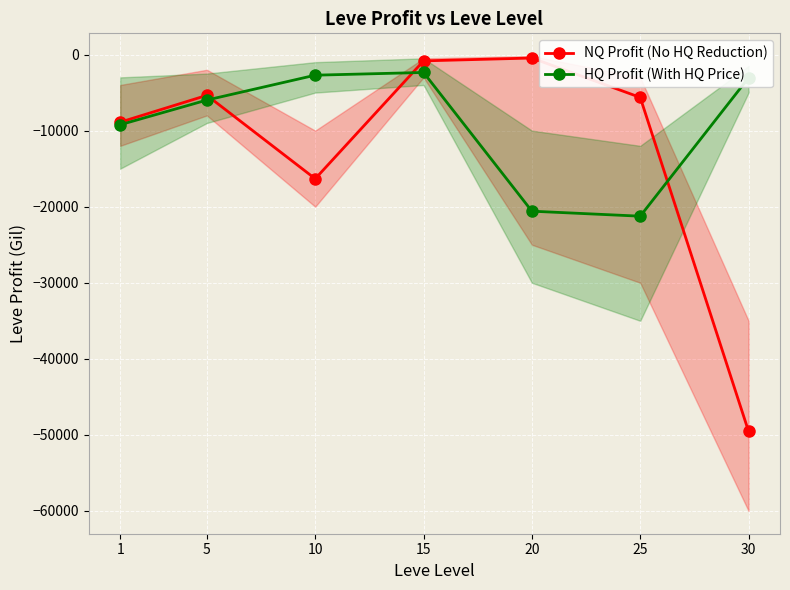

Between 5 and 30, which is larger?

5